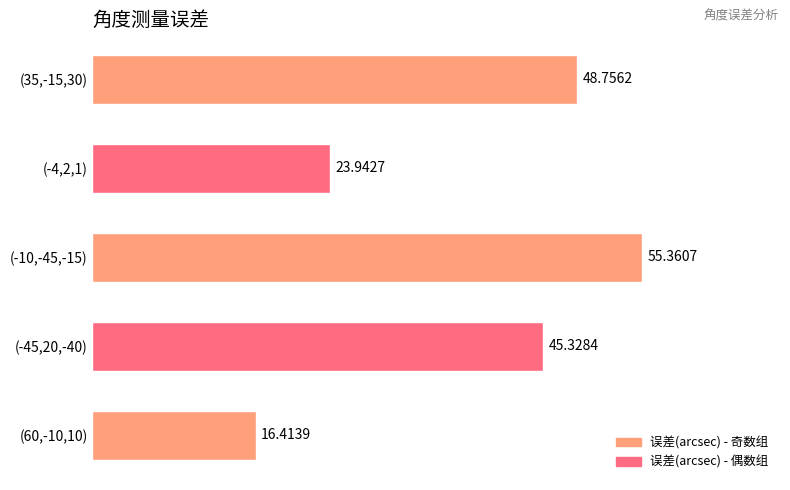

List the labels in order of value, largest first.

(-10,-45,-15), (35,-15,30), (-45,20,-40), (-4,2,1), (60,-10,10)